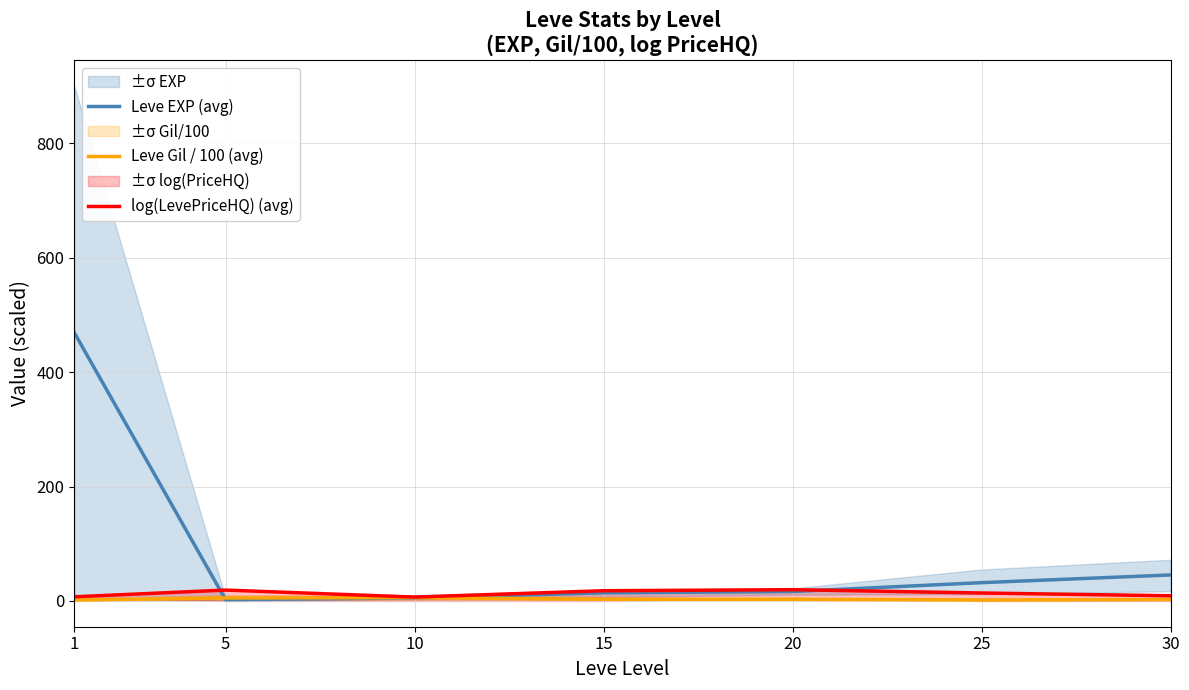

At which category is the sum across all series the highest?

1